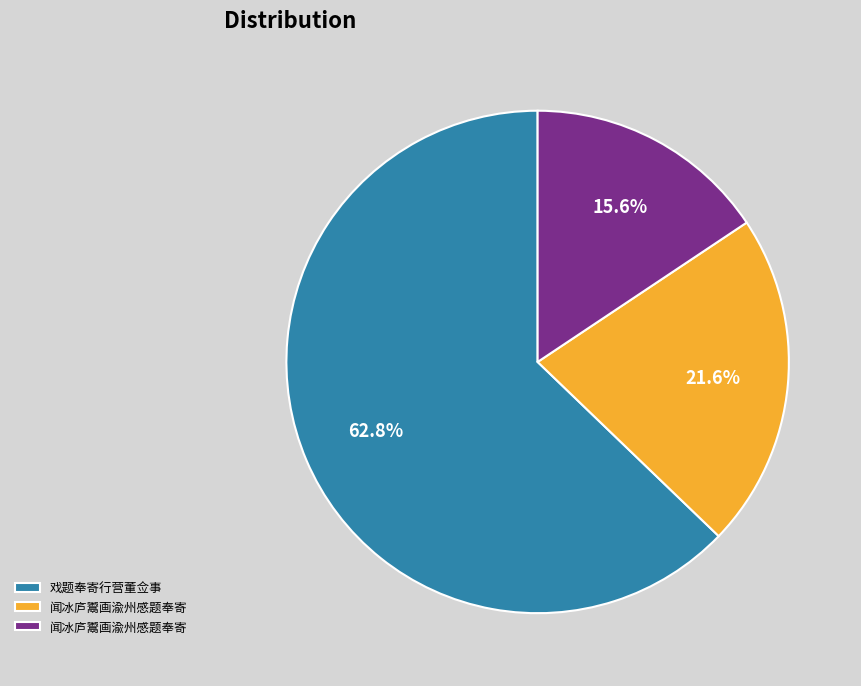

Does any single category account for the majority?

Yes